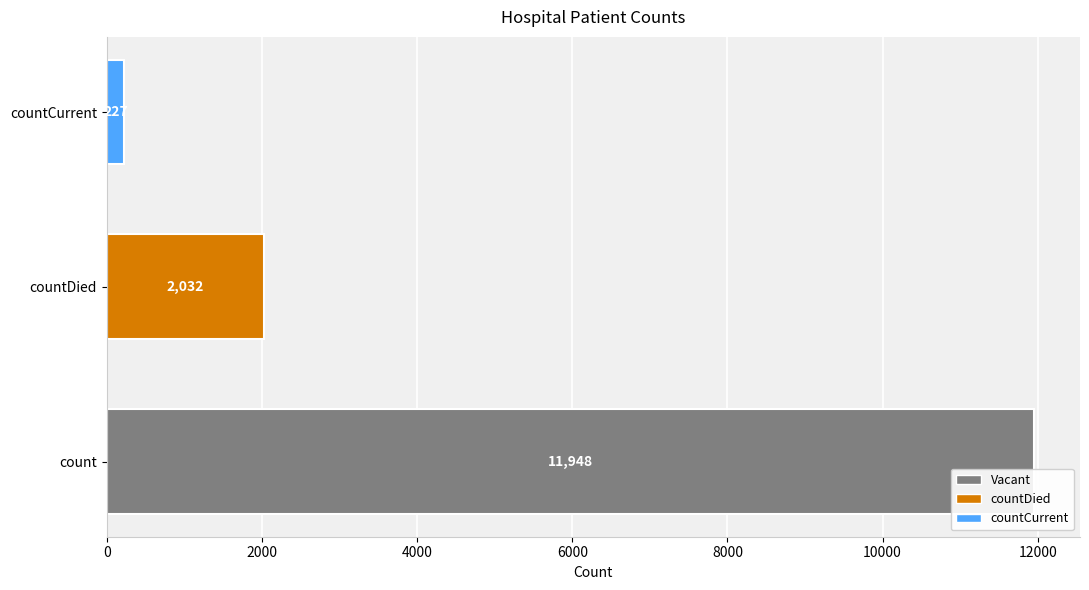

List the labels in order of value, smallest first.

countCurrent, countDied, count